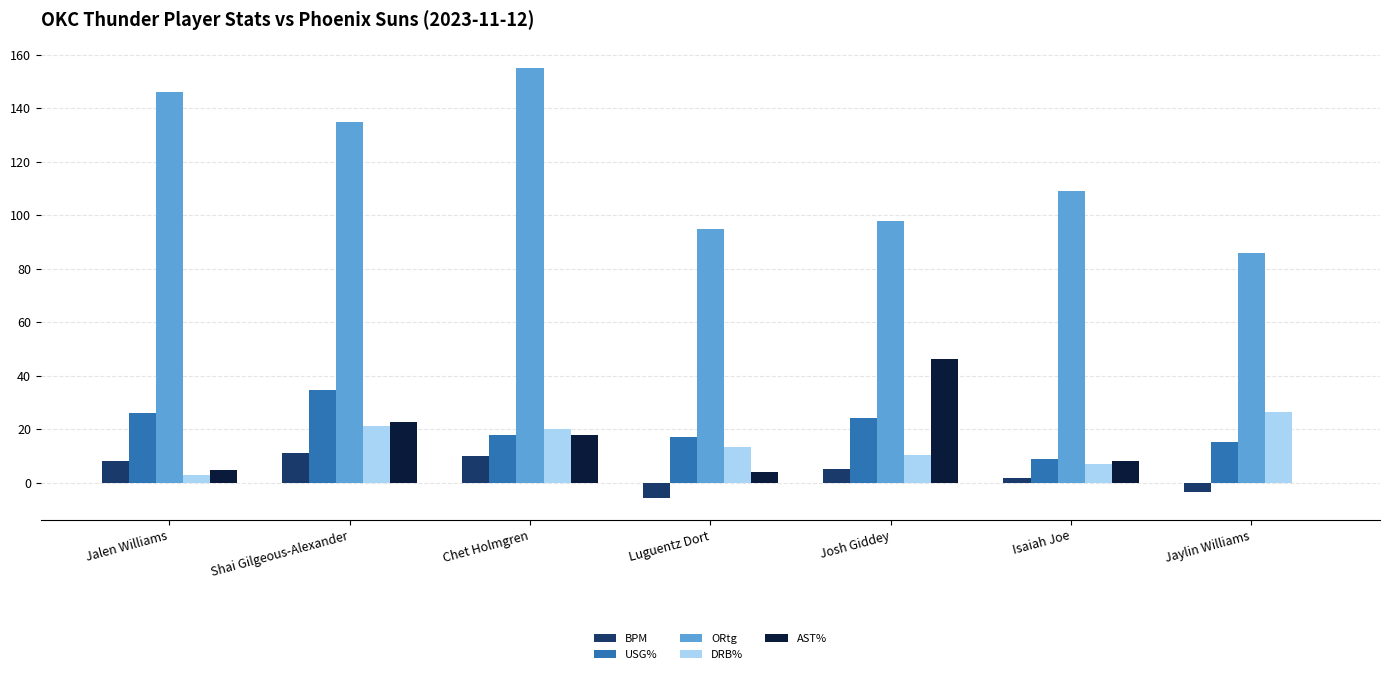

Is the value of ORtg at Jalen Williams greater than the value of DRB% at Shai Gilgeous-Alexander?

Yes